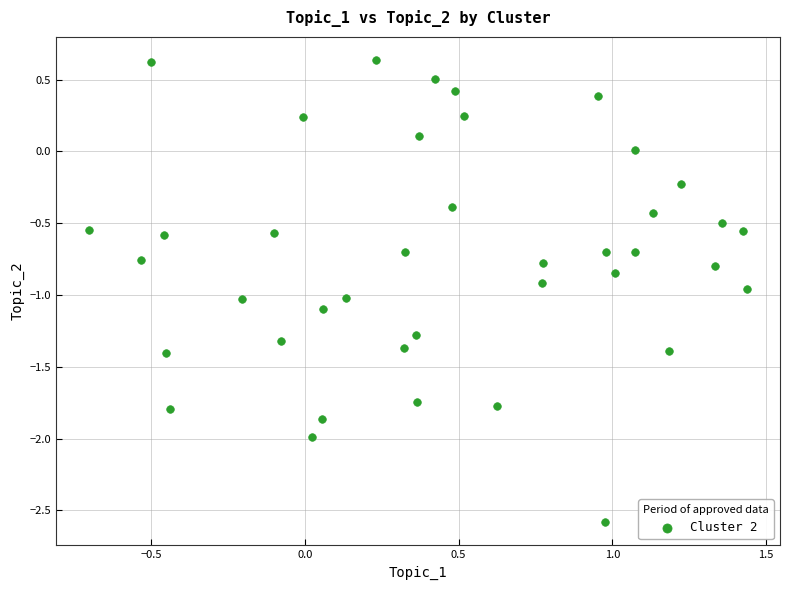

What is the range of Y values (max minus min)?

3.2